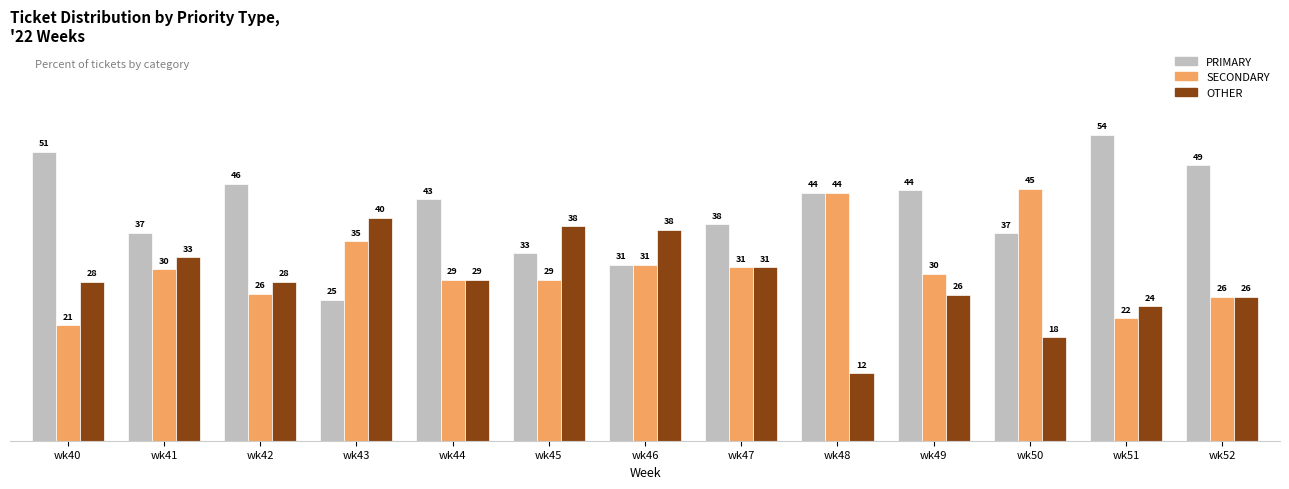

At how many categories does at least one series exceed 16?

13